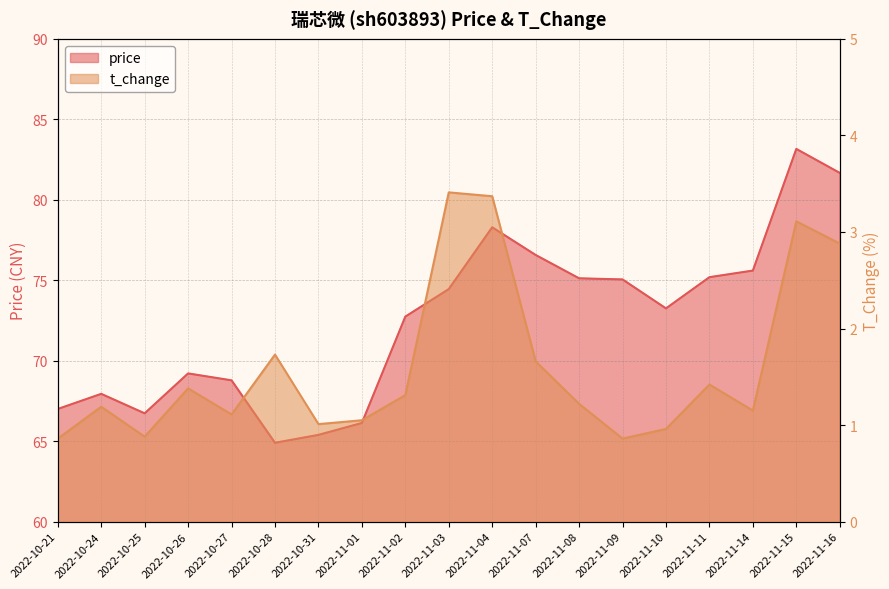

True or false: t_change and price intersect in this chart.

False